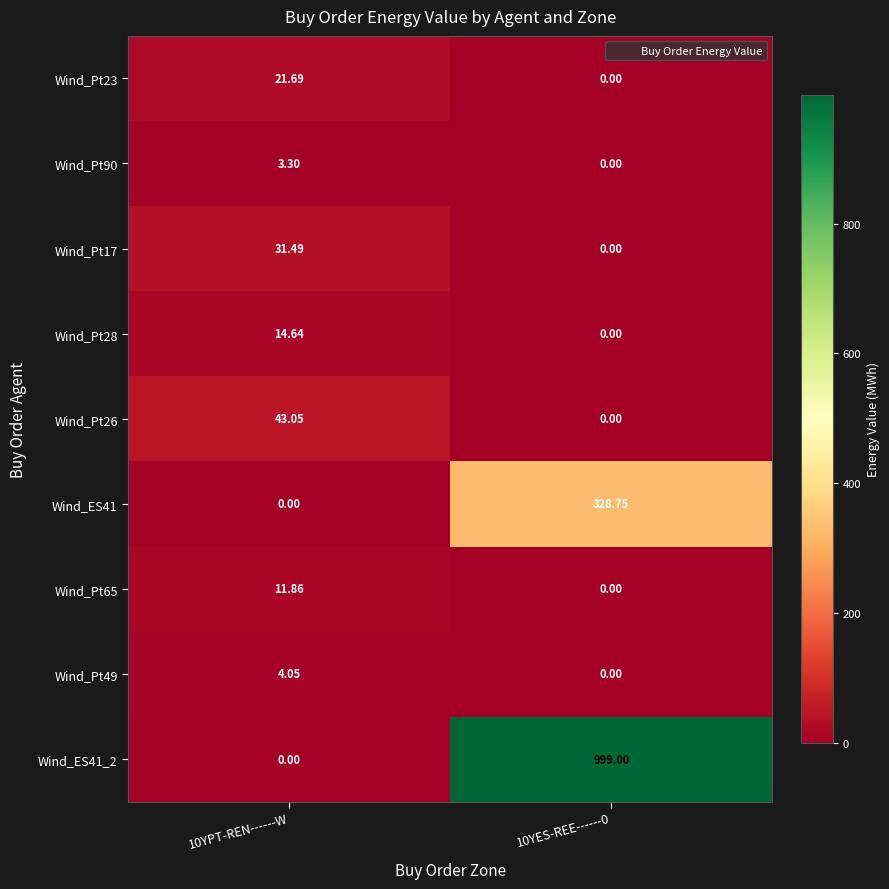

Is the value of Wind_ES41_2 at 10YES-REE------0 greater than the value of Wind_Pt65 at 10YPT-REN------W?

Yes